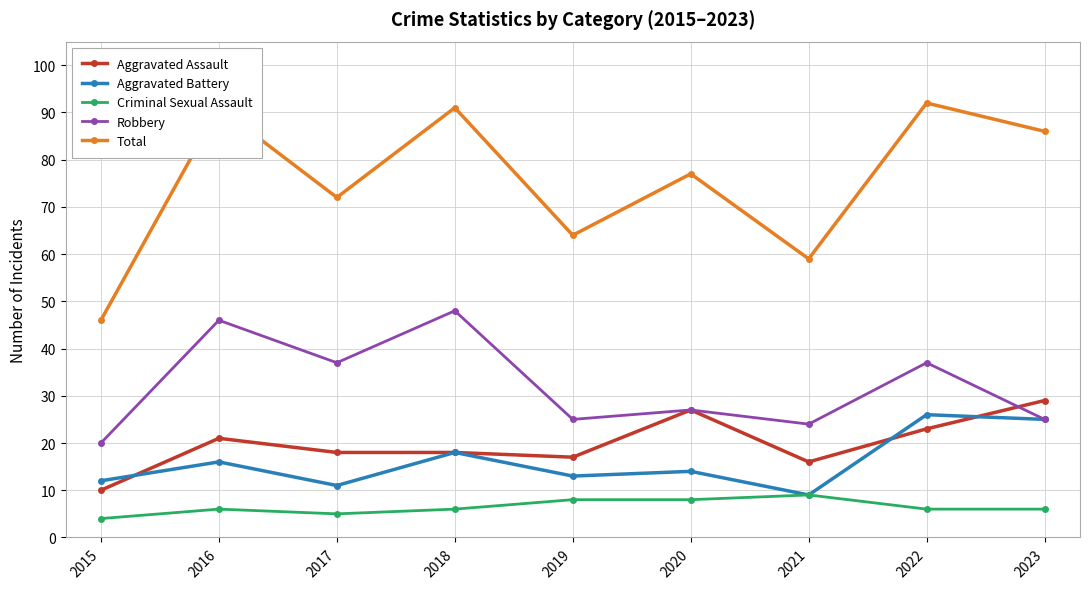

Does the chart have visible grid lines?

Yes